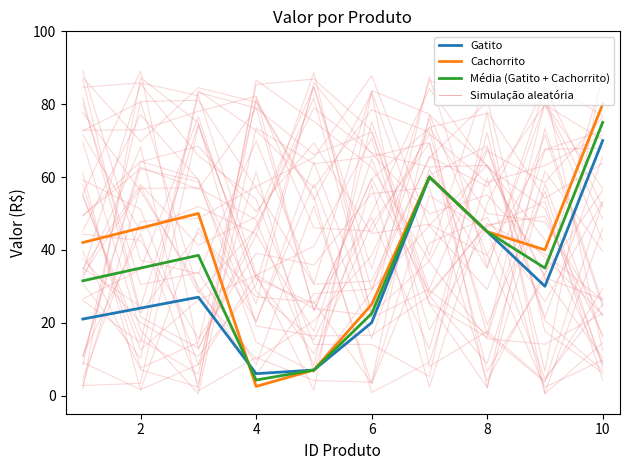

At which label does Cachorrito reach its peak?

10